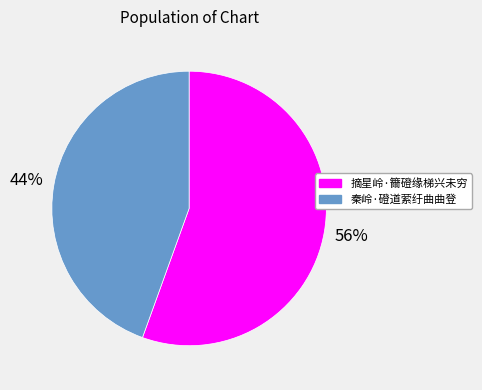

To the nearest percent, what percentage of the pie is 摘星岭·籋磴缘梯兴未穷?

56%